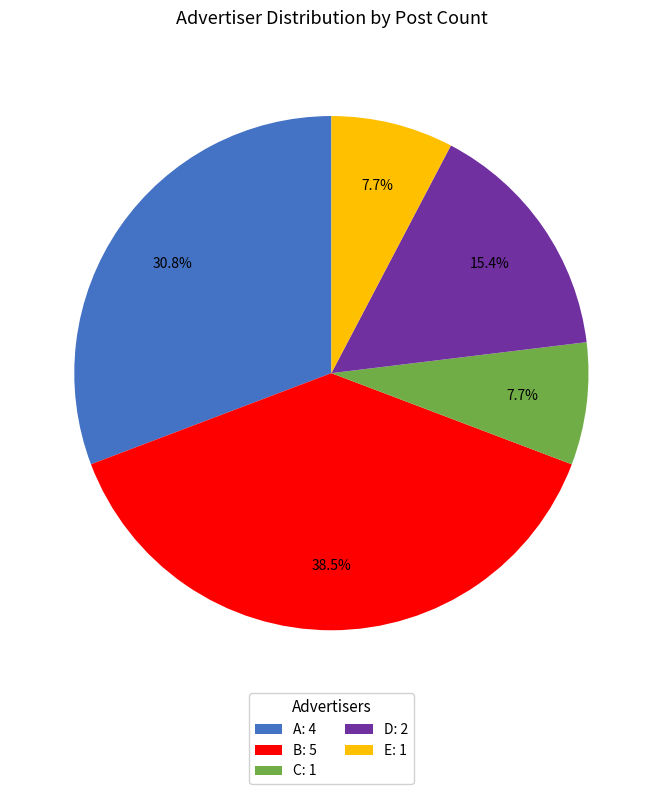

What portion of the pie excludes D?

84.6%